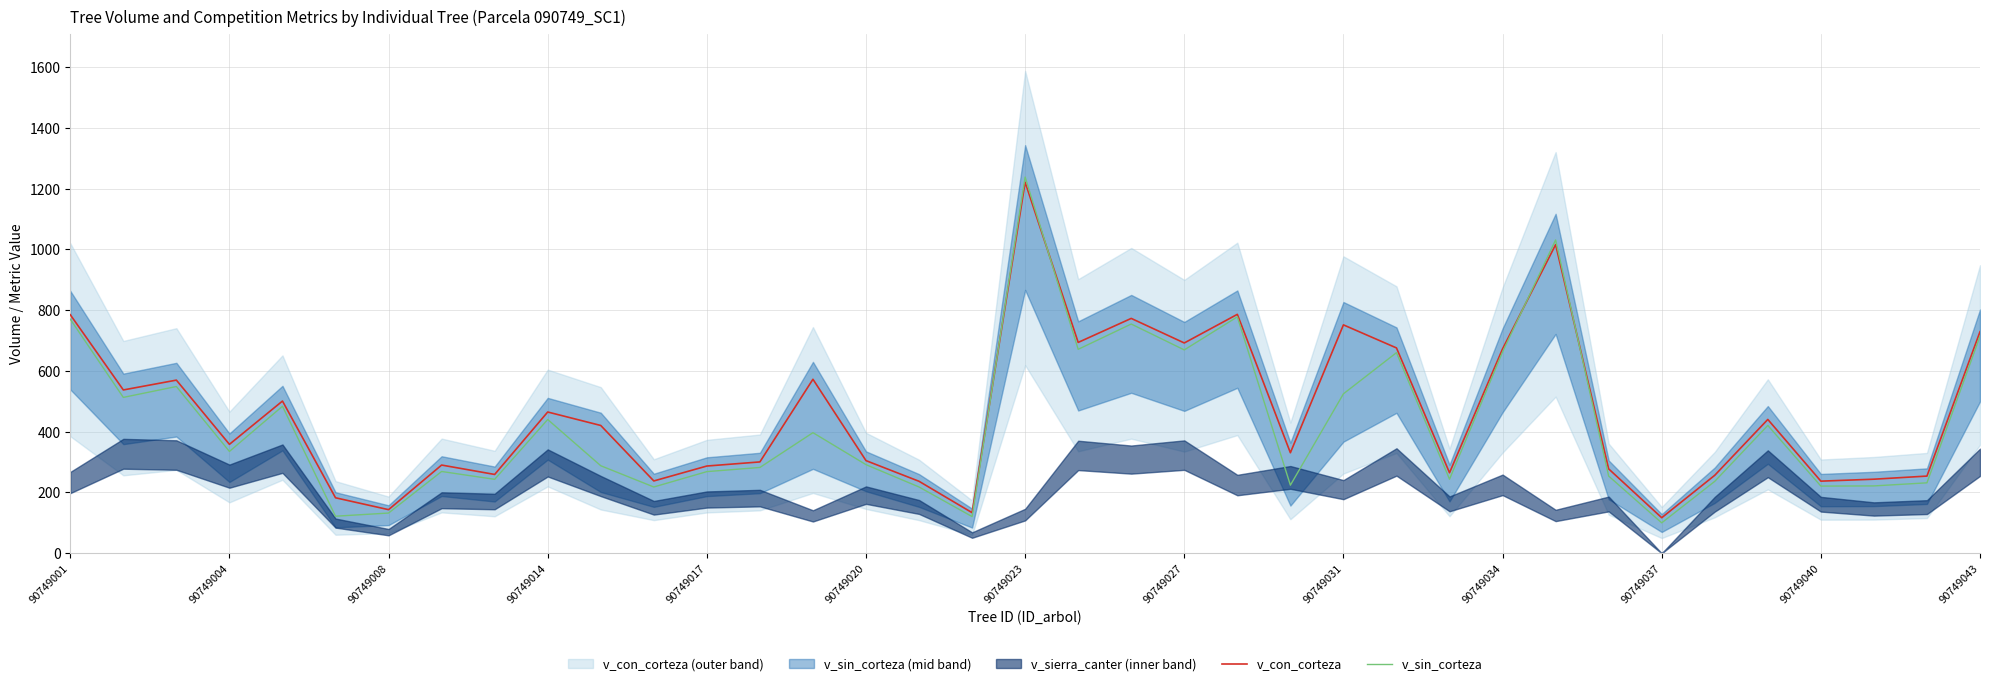

What is the minimum value for v_con_corteza?

117.0